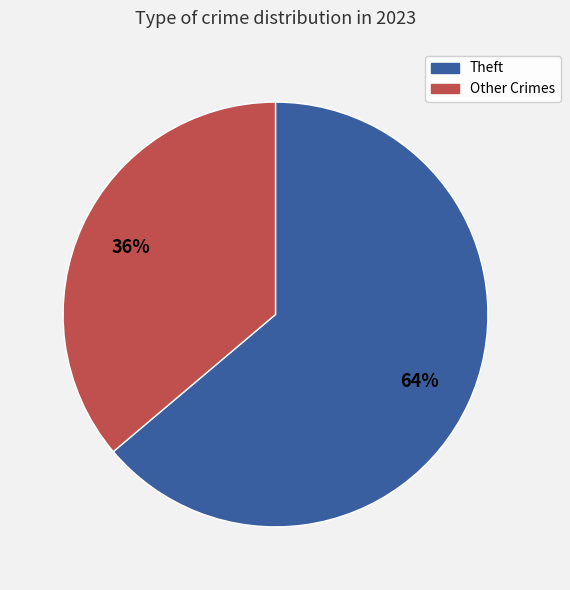

Which category has the smallest portion of the pie?

Other Crimes